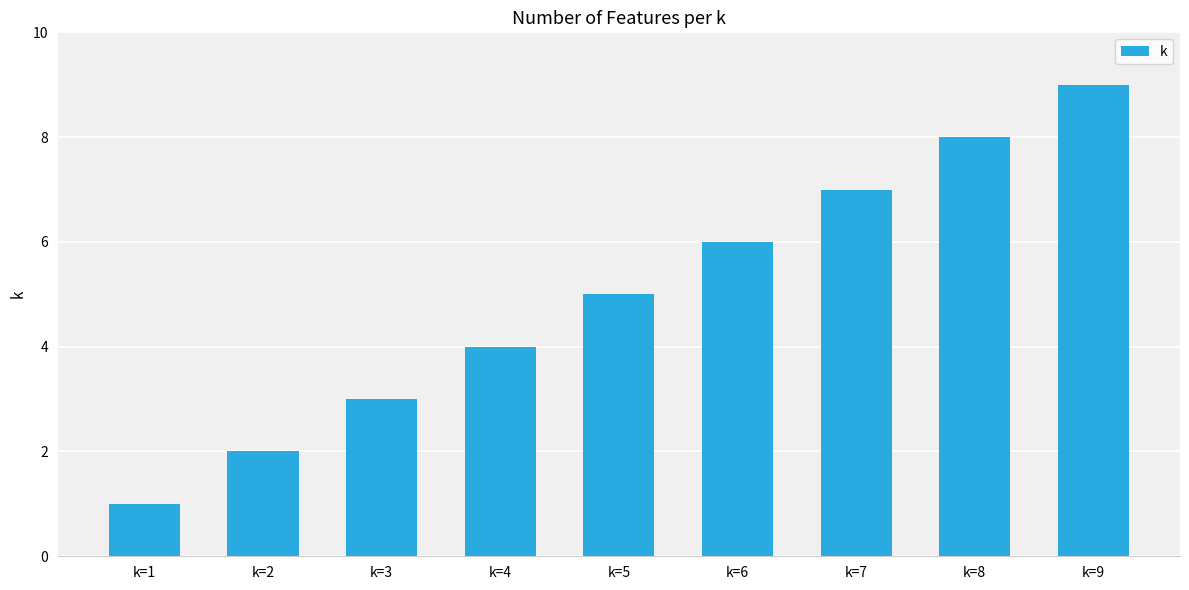

What is the maximum value shown in the chart?

9